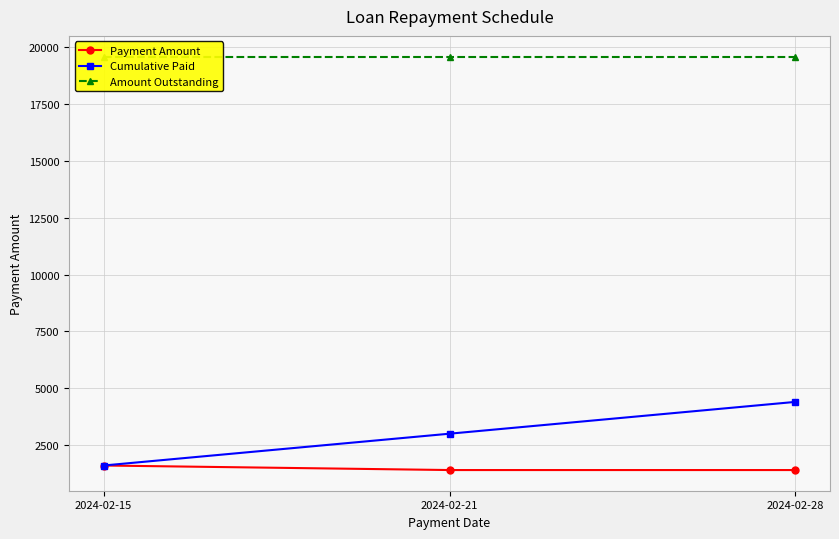

Does the chart have visible grid lines?

Yes